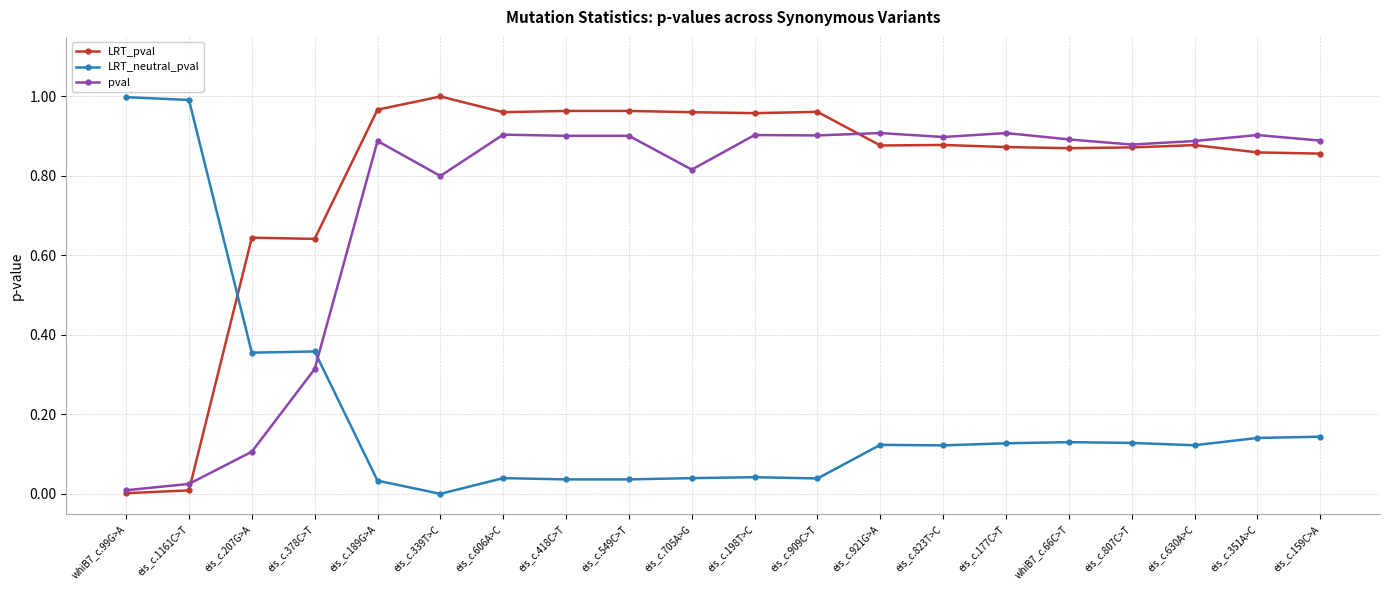

Which series changed the most between eis_c.207G>A and eis_c.189G>A?

pval